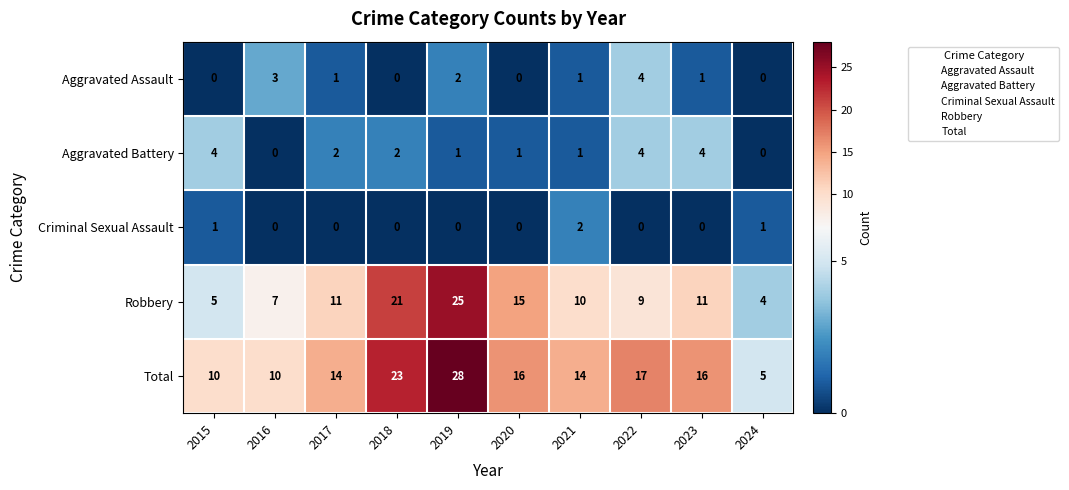

Is it true that Criminal Sexual Assault equals 1 at 2018?

False